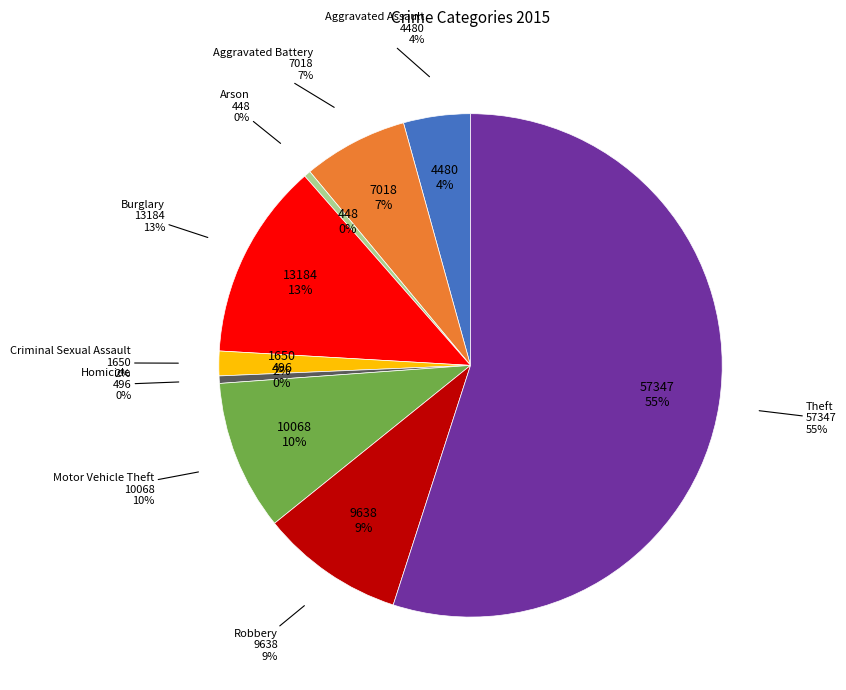

What is the change in value from Arson to Robbery?

+9190